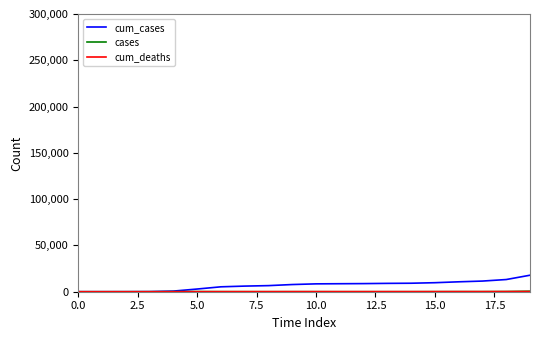

What is the maximum value shown in the chart?

17823